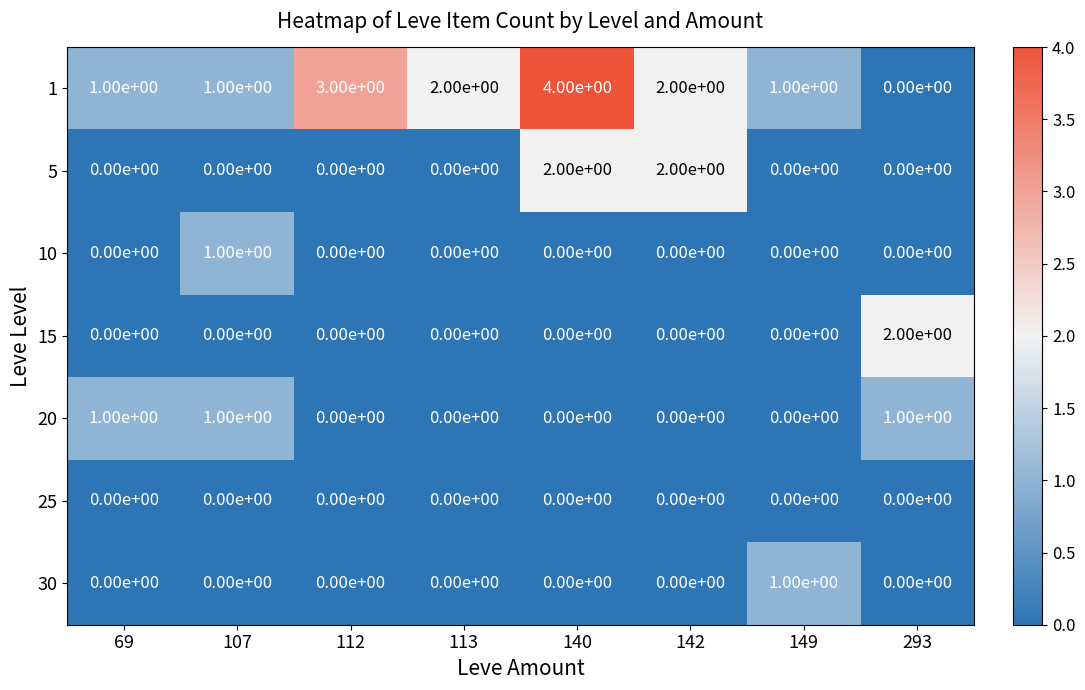

Is the value of 20 at 293 greater than the value of 15 at 113?

Yes